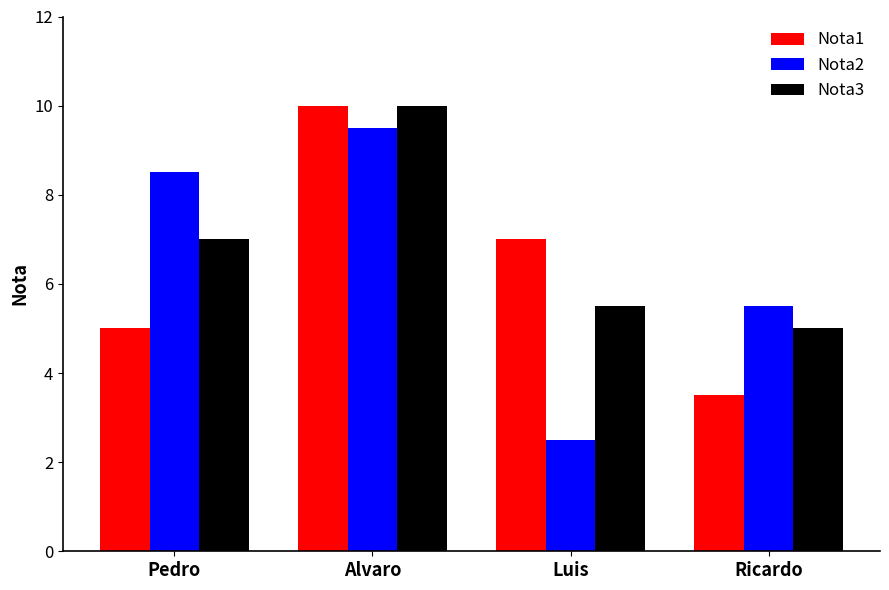

Rank the series by their average value, from highest to lowest.

Nota3, Nota2, Nota1